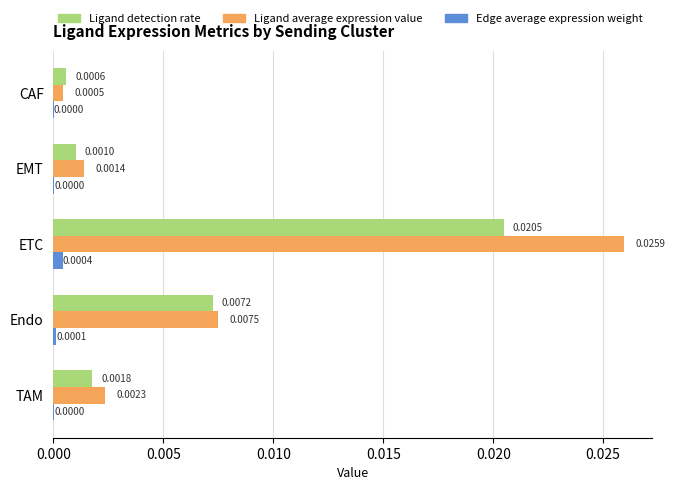

At which label is Ligand detection rate closest to 0?

CAF